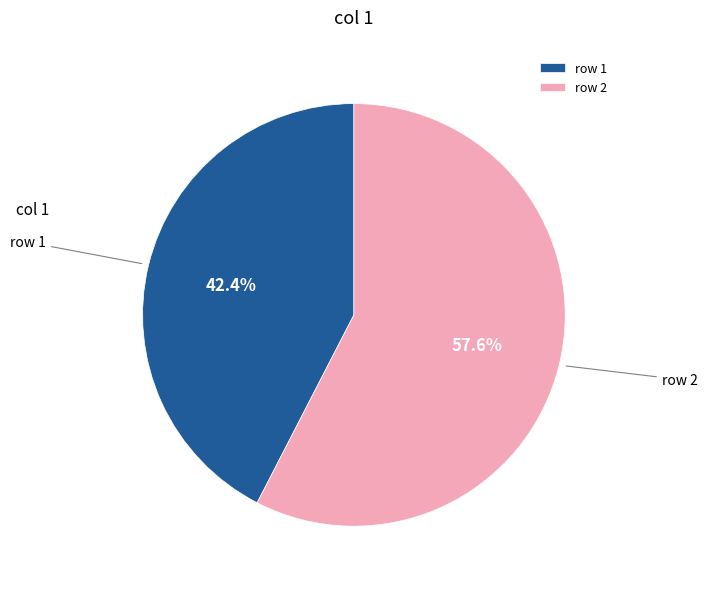

Which slice is the largest?

row 2